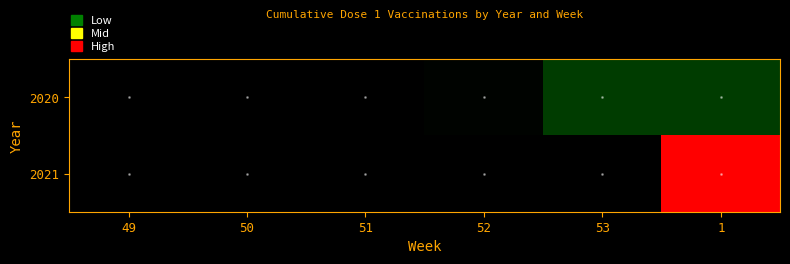

Reading left to right, list all the values displayed in this chart.

2020: 49=0	50=0	51=0	52=34	53=521	1=521
2021: 49=0	50=0	51=0	52=0	53=0	1=3306